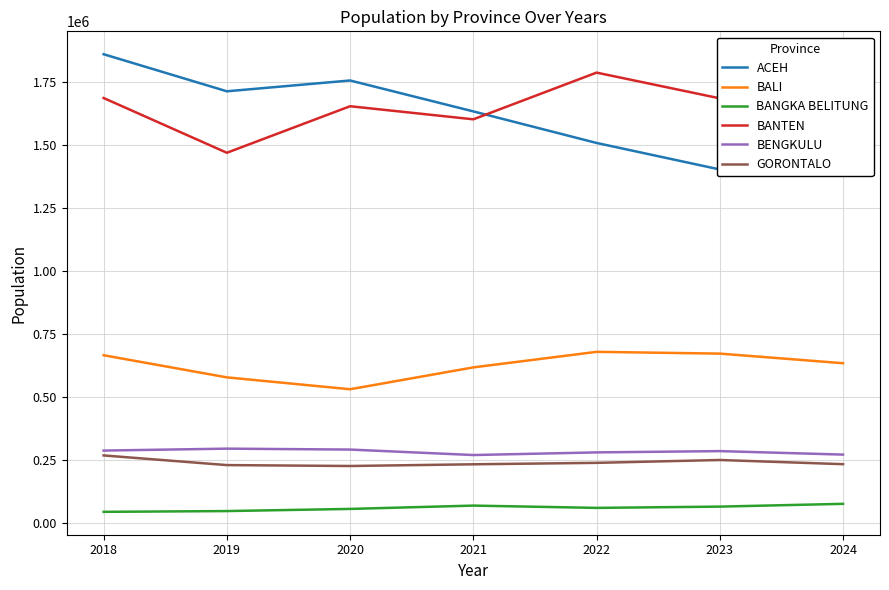

Rank the categories by BANGKA BELITUNG value from highest to lowest.

2024, 2021, 2023, 2022, 2020, 2019, 2018